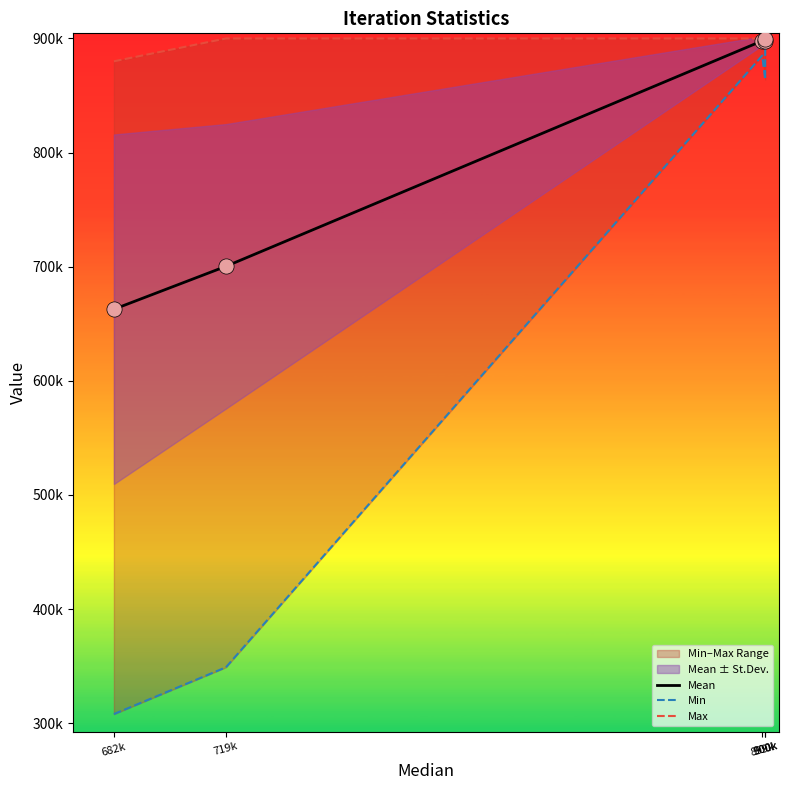

Which series has the largest total across all categories?

Max